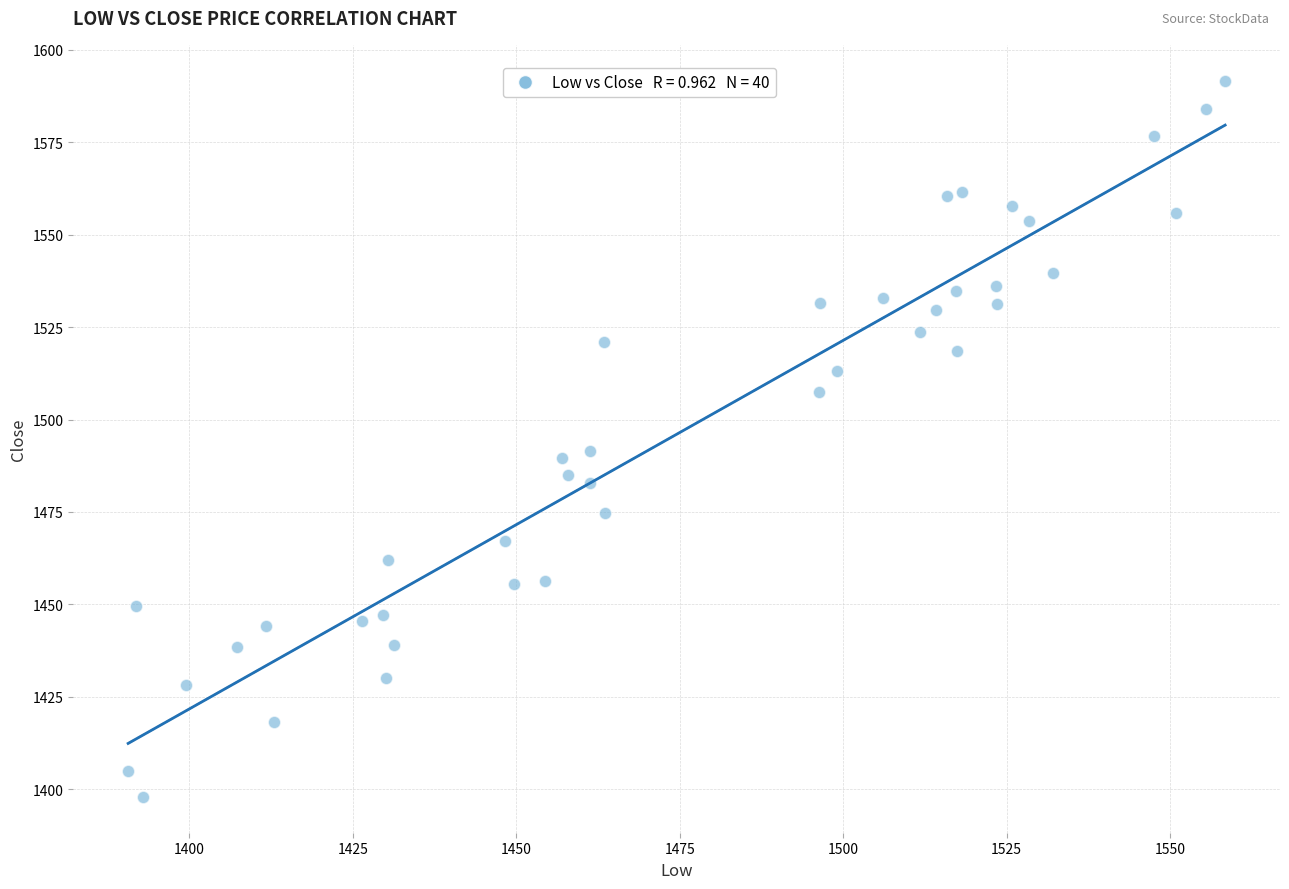

What is the range of Y values (max minus min)?

193.7